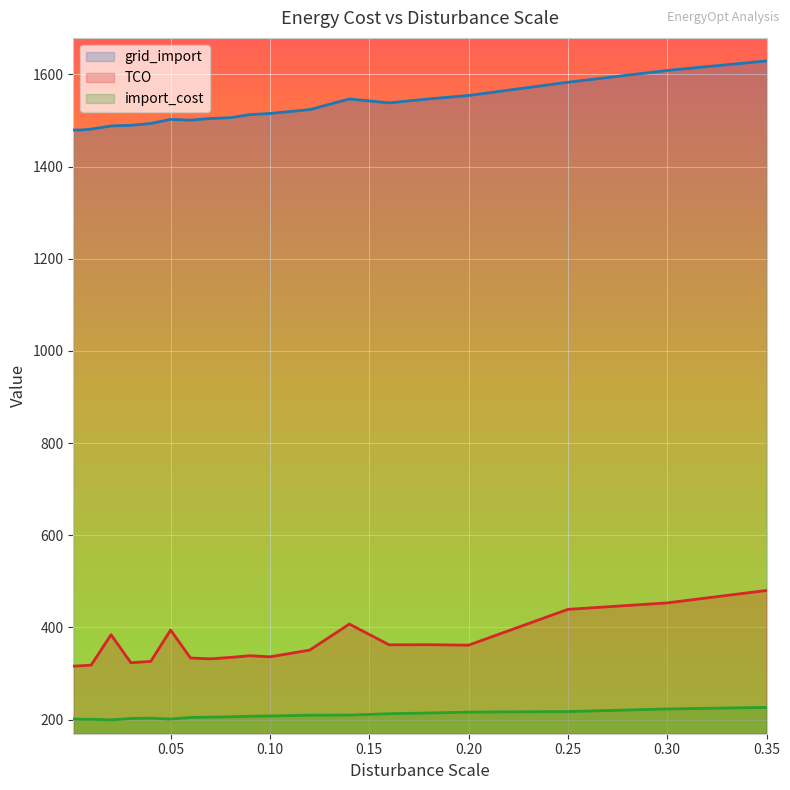

How many interior local peaks does the disturbance_scale series have?

2